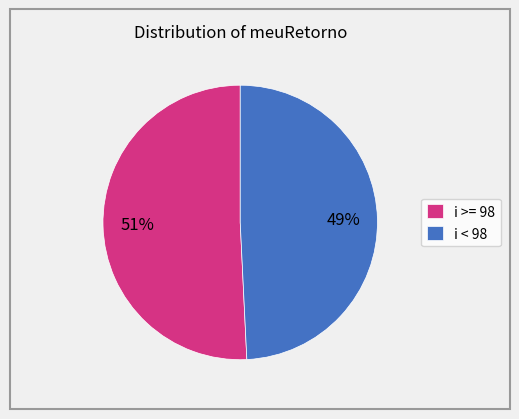

To the nearest percent, what percentage of the pie is i < 98?

49%